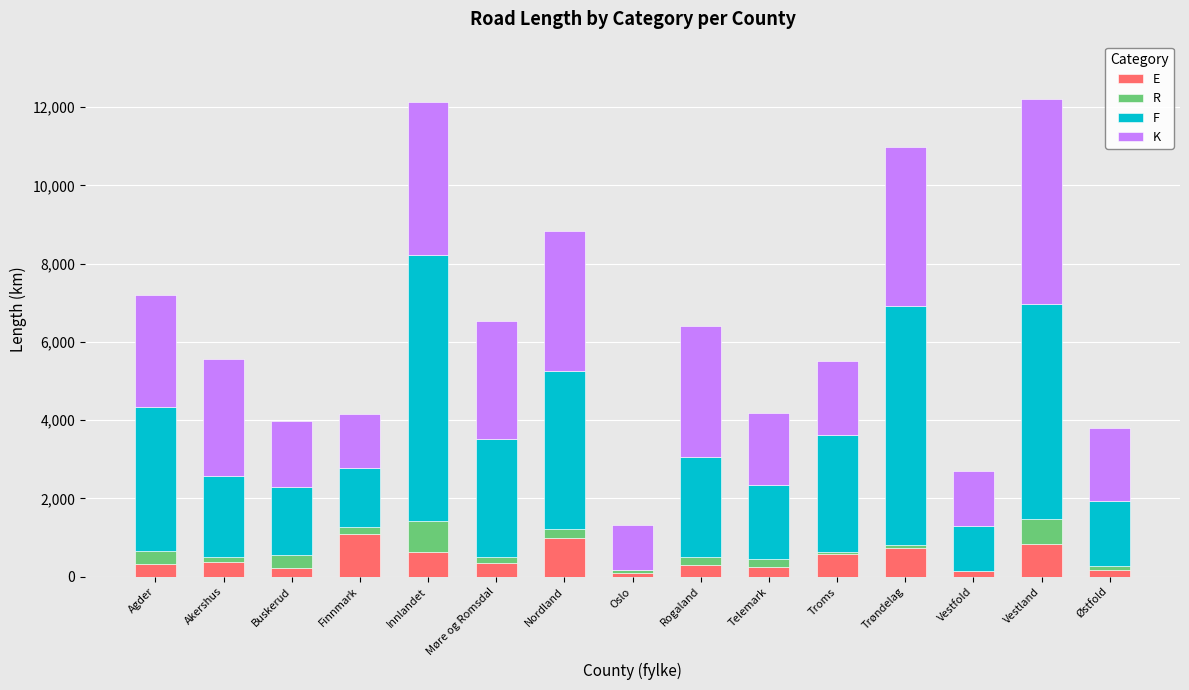

What is the sum of all E values?

7073